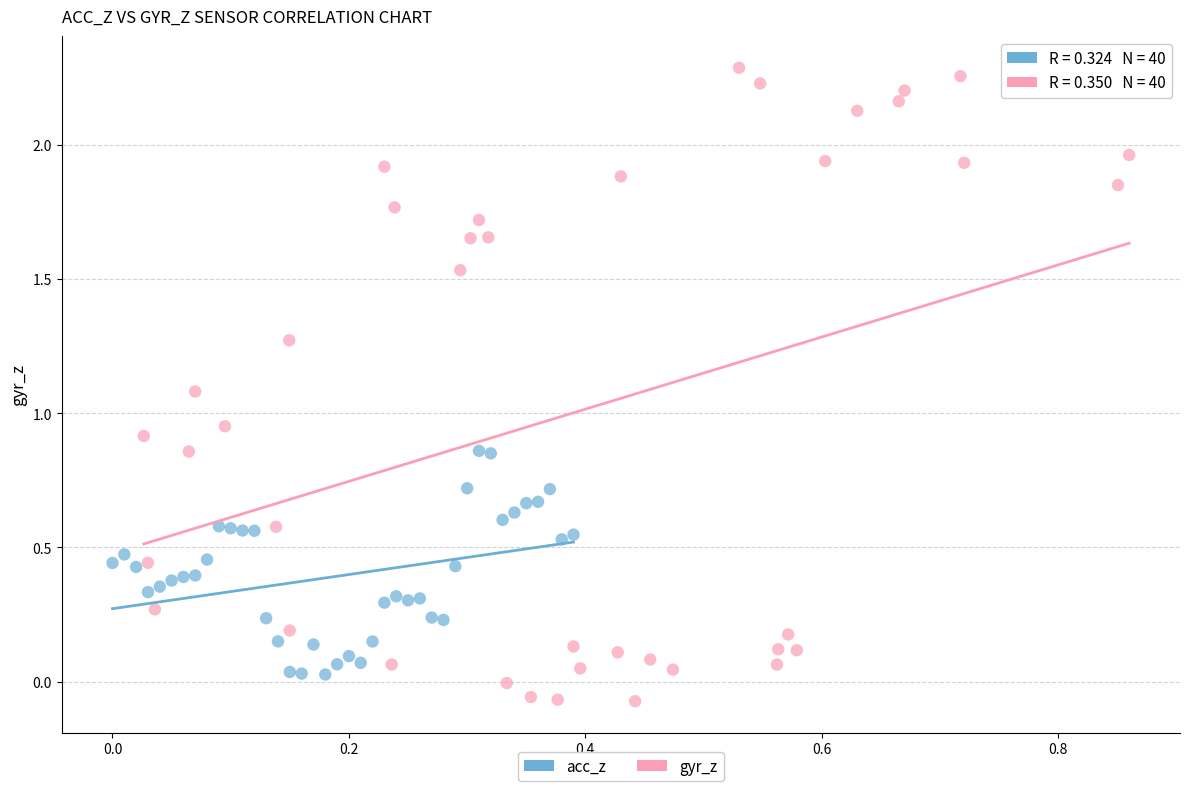

Which series has the widest spread of Y values?

gyr_z